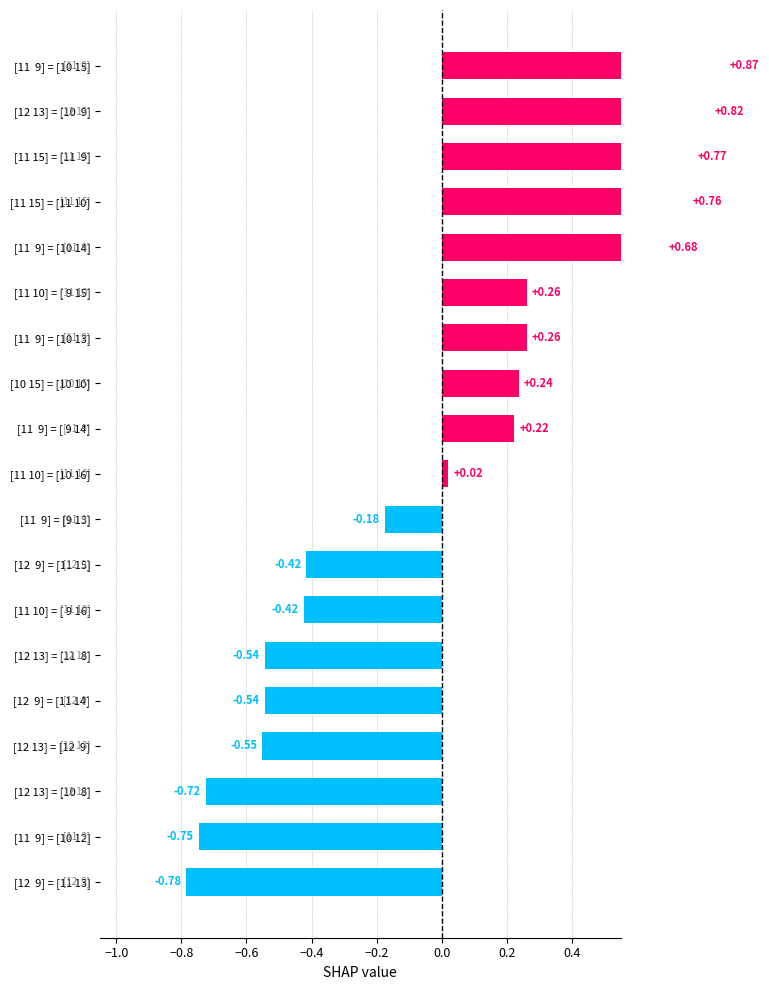

Reading left to right, what are all the values shown in this chart?

0.9	0.8	0.8	0.8	0.7	0.3	0.3	0.2	0.2	0.0	-0.2	-0.4	-0.4	-0.5	-0.5	-0.6	-0.7	-0.7	-0.8